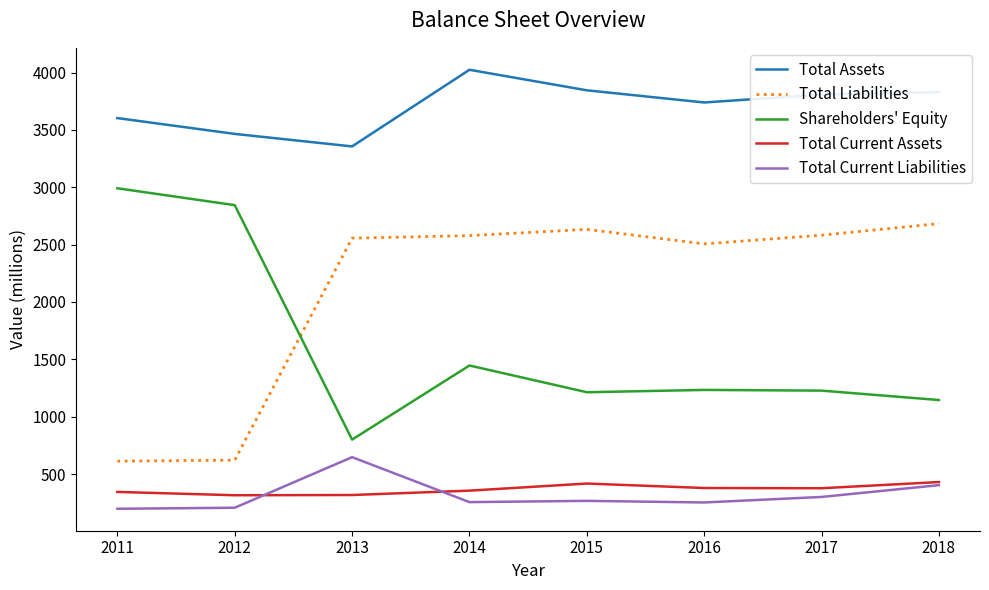

Which series has the largest total across all categories?

Total Assets